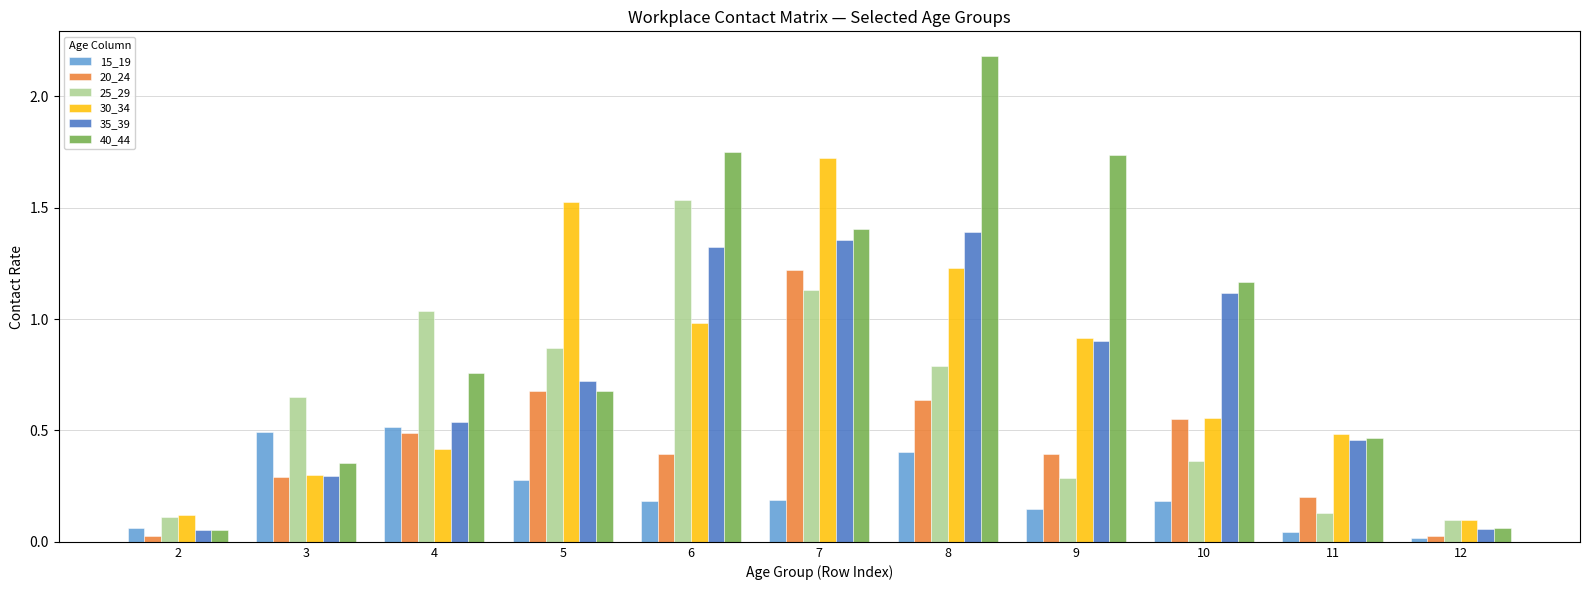

What is the sum of all 40_44 values?

10.6